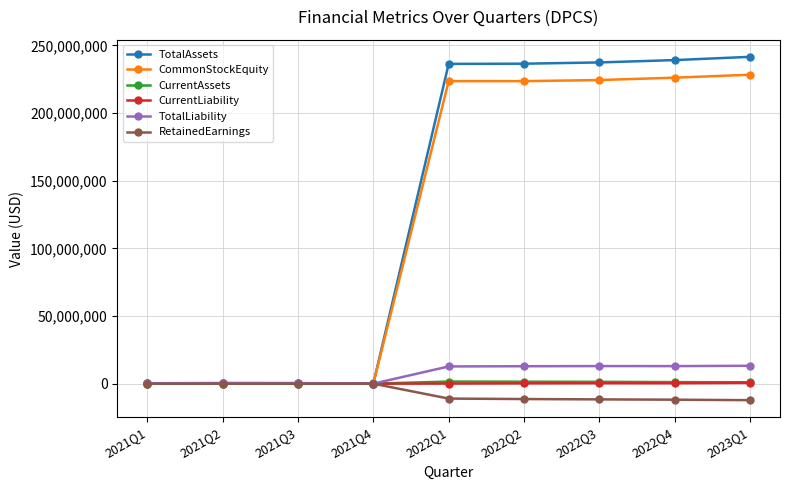

What are all the series names shown in the legend?

TotalAssets, CommonStockEquity, CurrentAssets, CurrentLiability, TotalLiability, RetainedEarnings